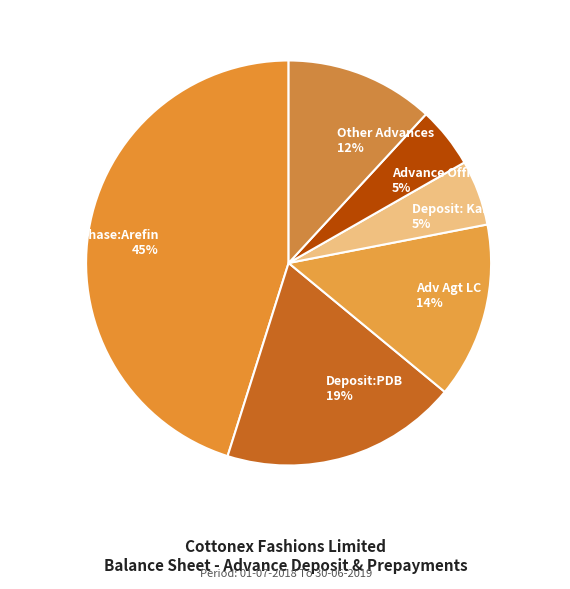

How many segments does this pie chart have?

6